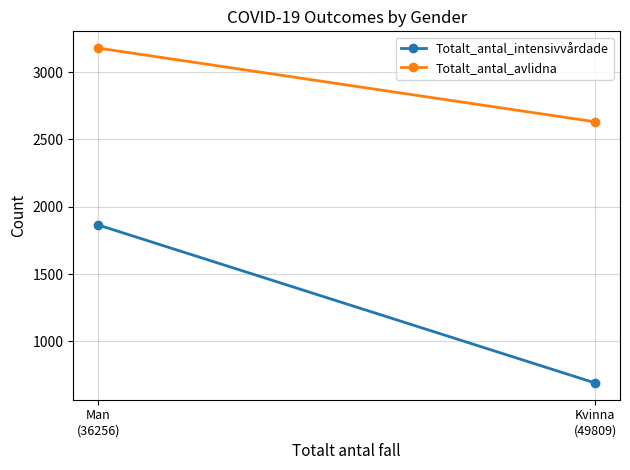

What is the difference between the highest and lowest values at Kvinna
(49809)?

1940